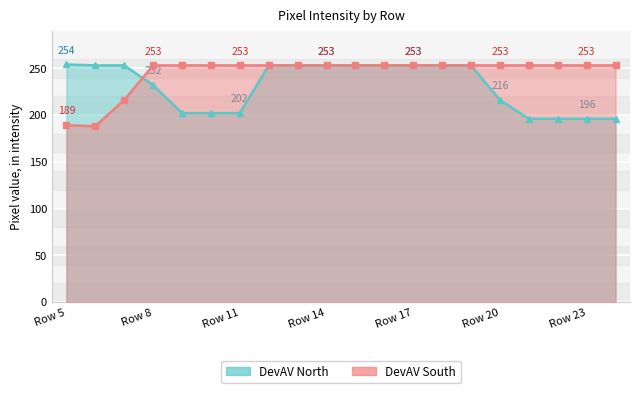

How many lines are shown in the chart?

2